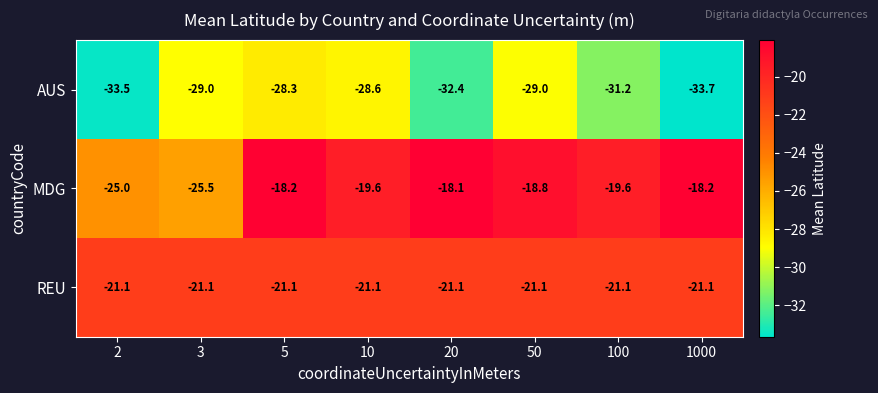

Is it true that MDG equals -15.6 at 3?

False